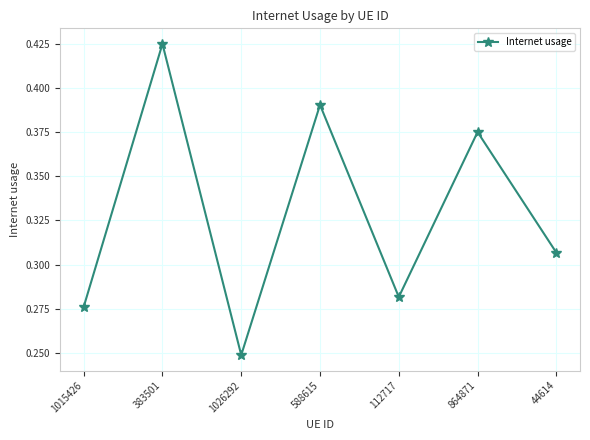

How many points are lower than both their immediate neighbors (excluding endpoints)?

2